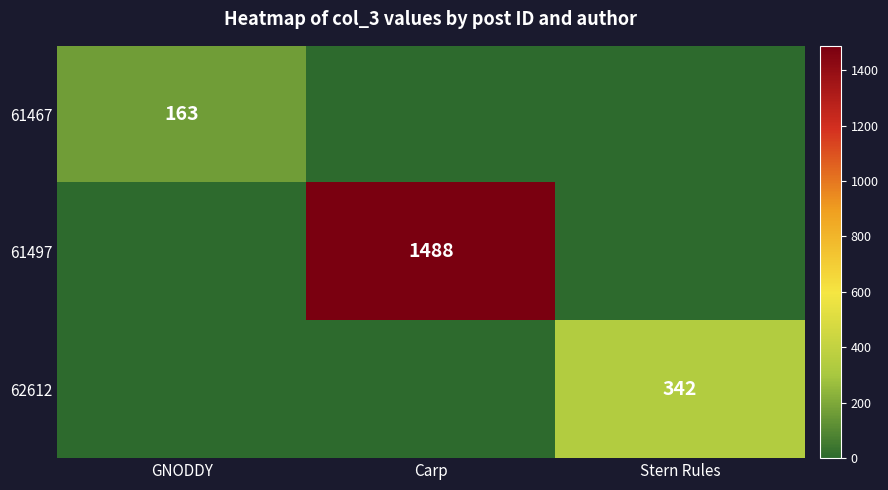

At which category is the sum across all series the highest?

Carp